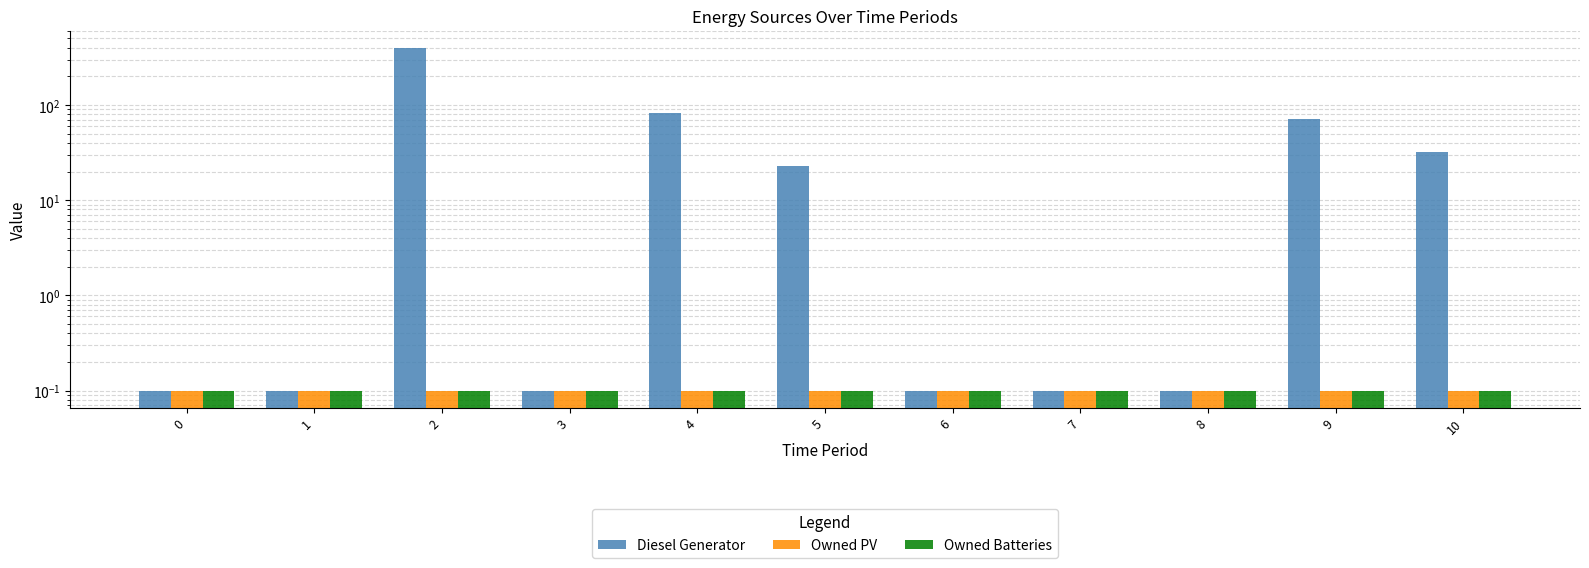

Count the number of categories in the chart.

11